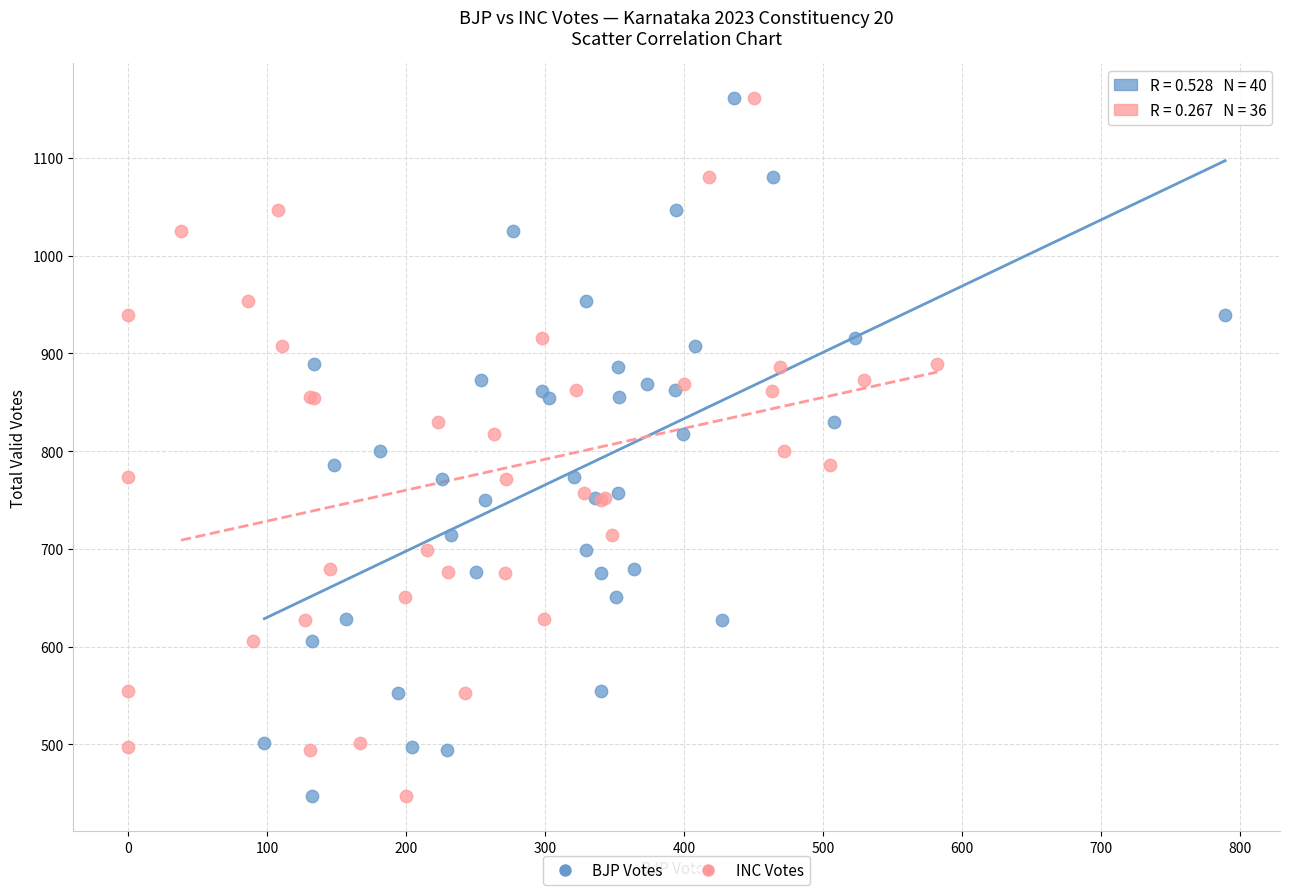

What are all the series names shown in the legend?

BJP Votes, INC Votes